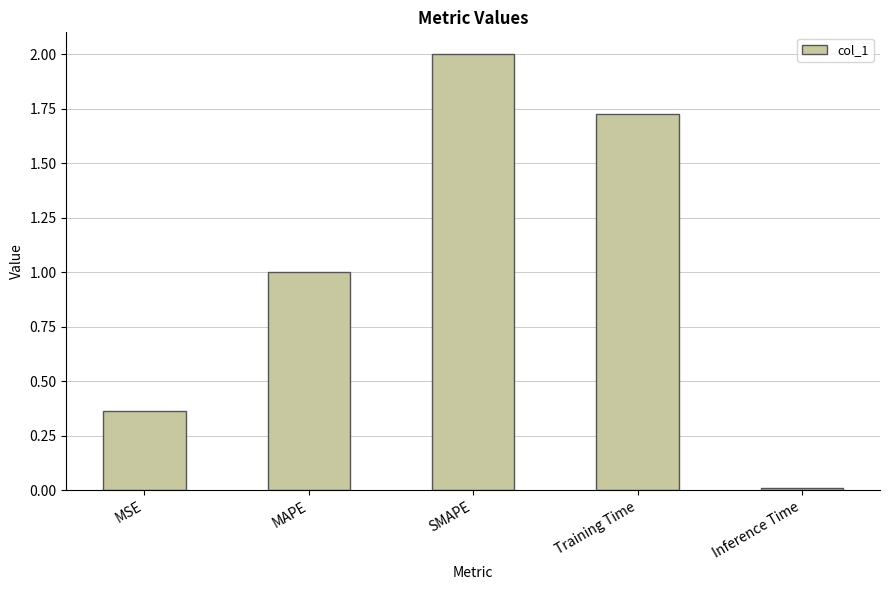

Is it true that the value at MSE is 0.2?

False